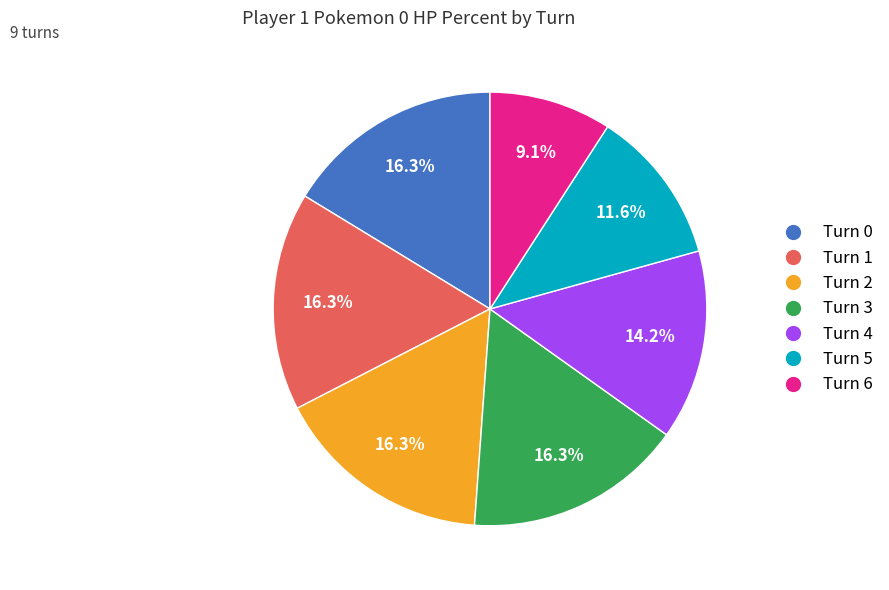

Count the number of slices in the pie.

7